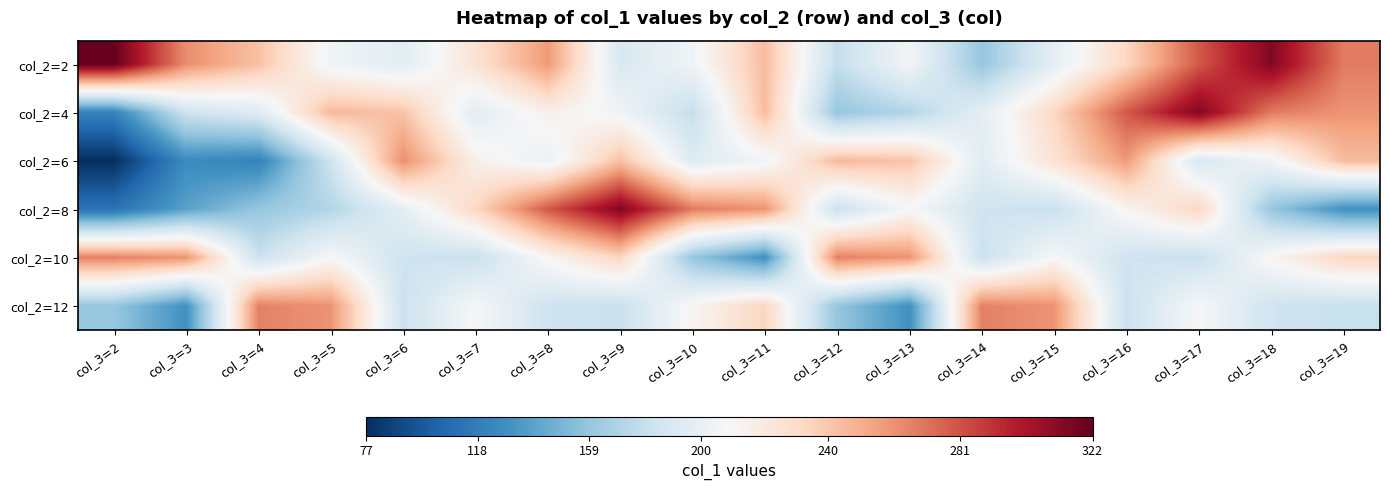

What is the greatest value displayed?

322